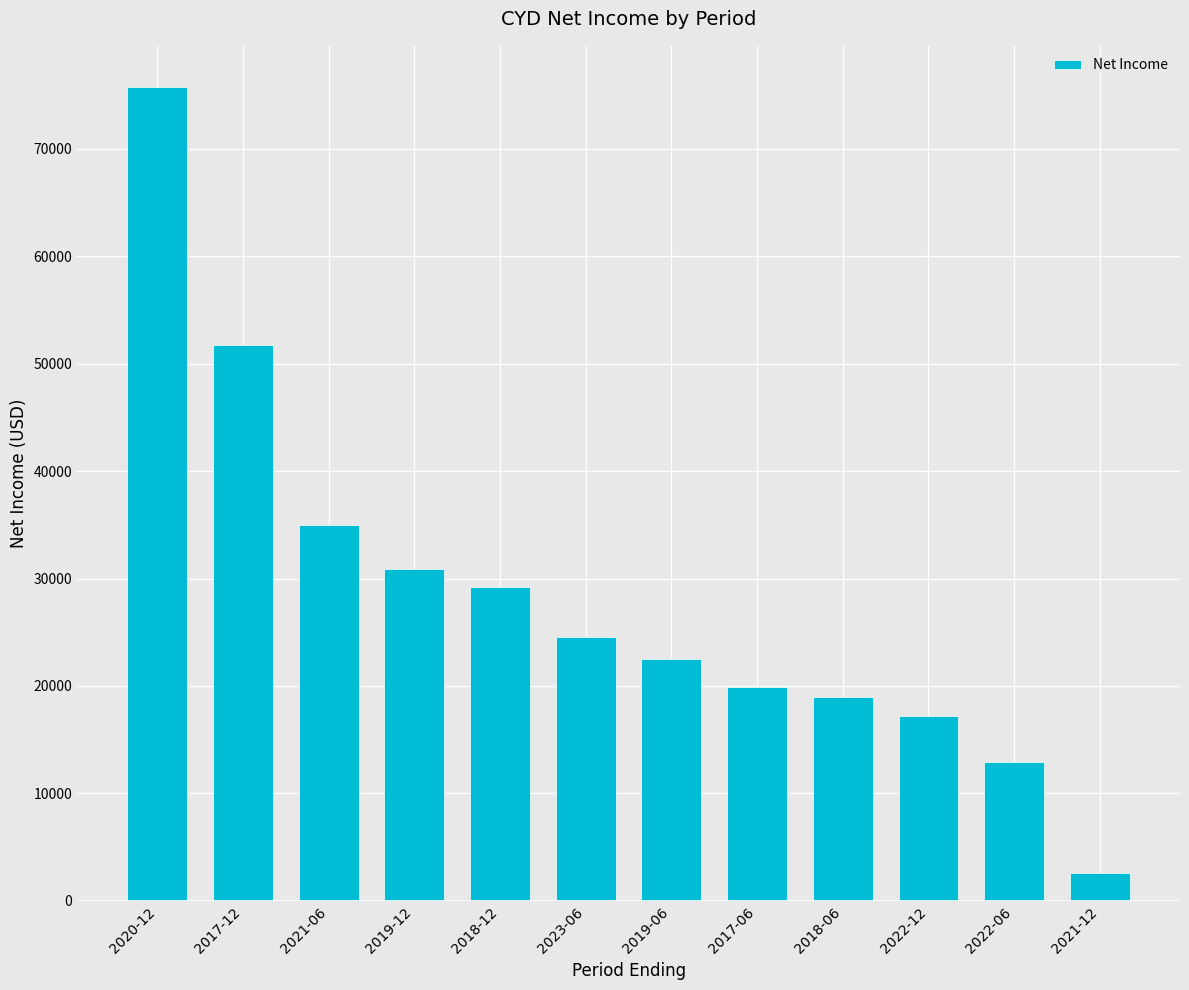

What is the ratio of the value at 2019-06 to the value at 2022-12?

1.3